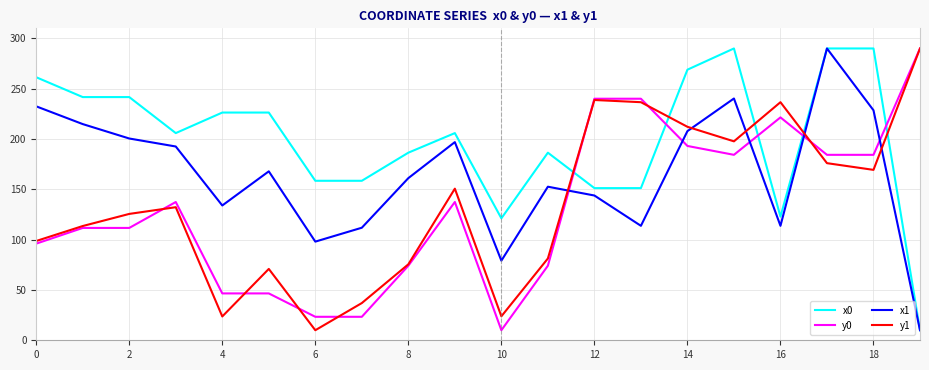

Which series ends up on top after the final intersection of x1 and y1?

y1